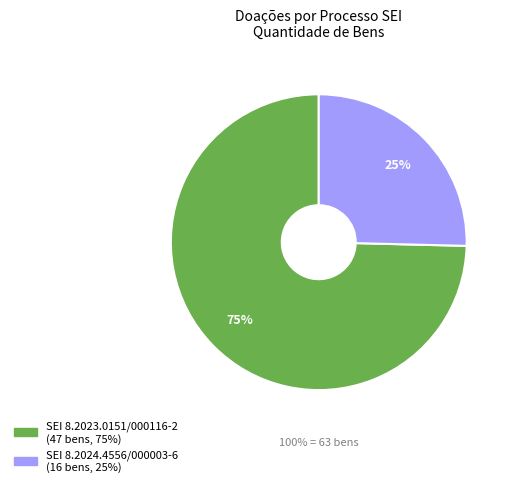

Is it true that 8.2023.0151/000116-2 is 88% of the pie?

False